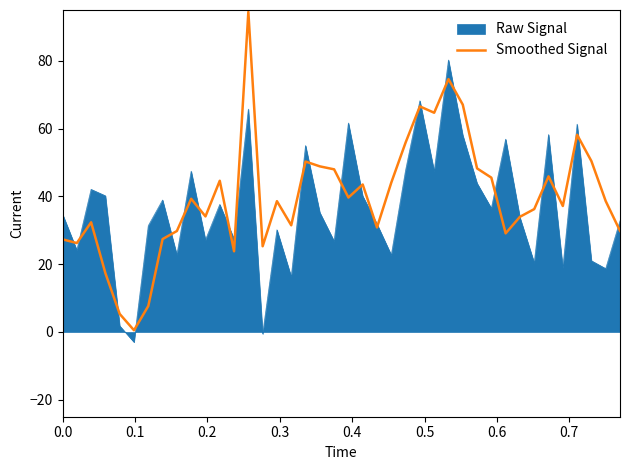

What is the minimum value shown in the chart?

-3.0